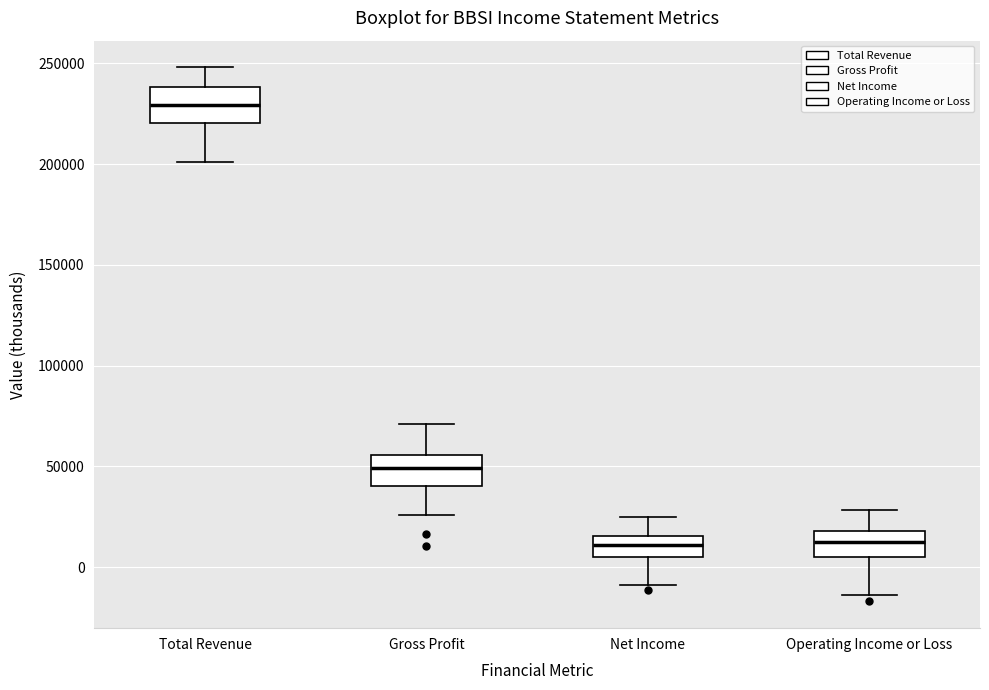

Reading left to right, read every box against the y-axis: the position of its median line, the range the box covers, and the ends of its whiskers. The values are not printed on the chart, so give them approximately, as read against the axis.

Total Revenue: median 230000, box 220000 to 240000, whiskers 200000 to 250000
Gross Profit: median 50000, box 40000 to 55000, whiskers 25000 to 70000
Net Income: median 10000, box 5000 to 15000, whiskers -10000 to 25000
Operating Income or Loss: median 10000, box 5000 to 20000, whiskers -15000 to 30000